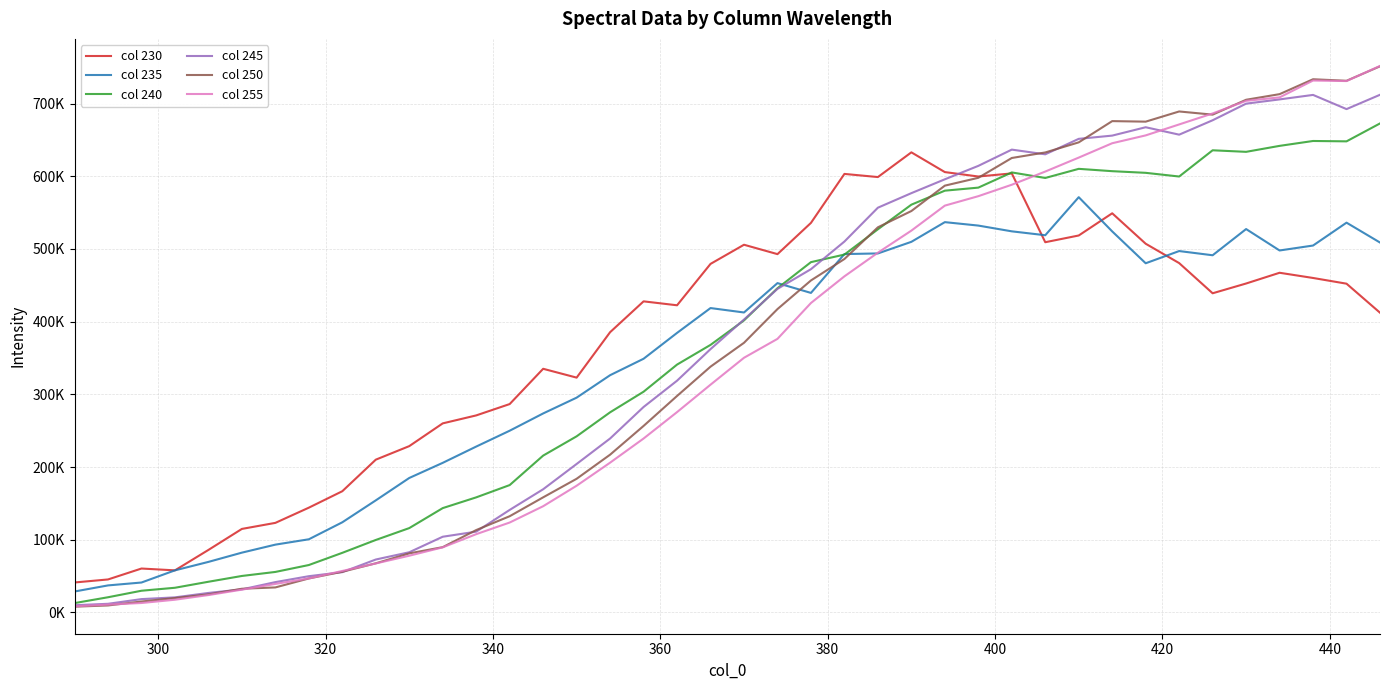

What are all the series names shown in the legend?

col 230, col 235, col 240, col 245, col 250, col 255